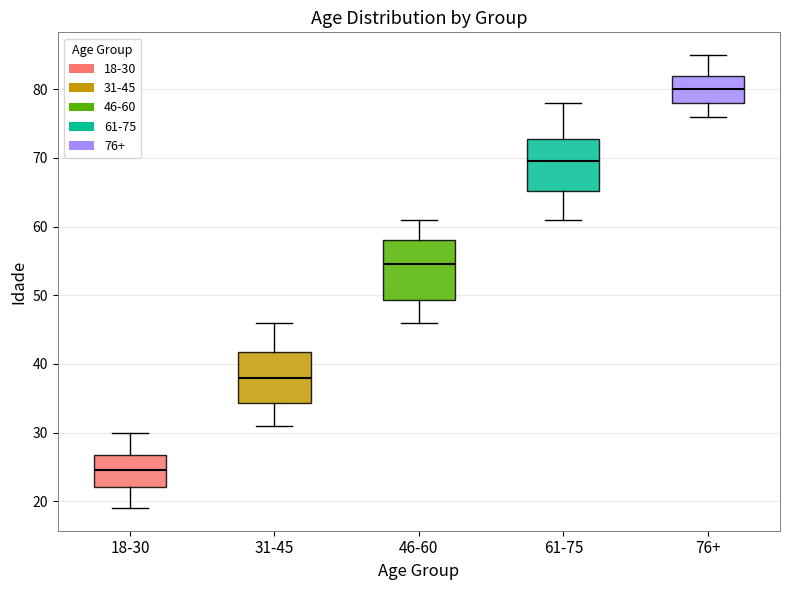

Where does the upper whisker of the box for 18-30 end on the y-axis? The values are not printed on the chart, so give them approximately, as read against the axis.

30